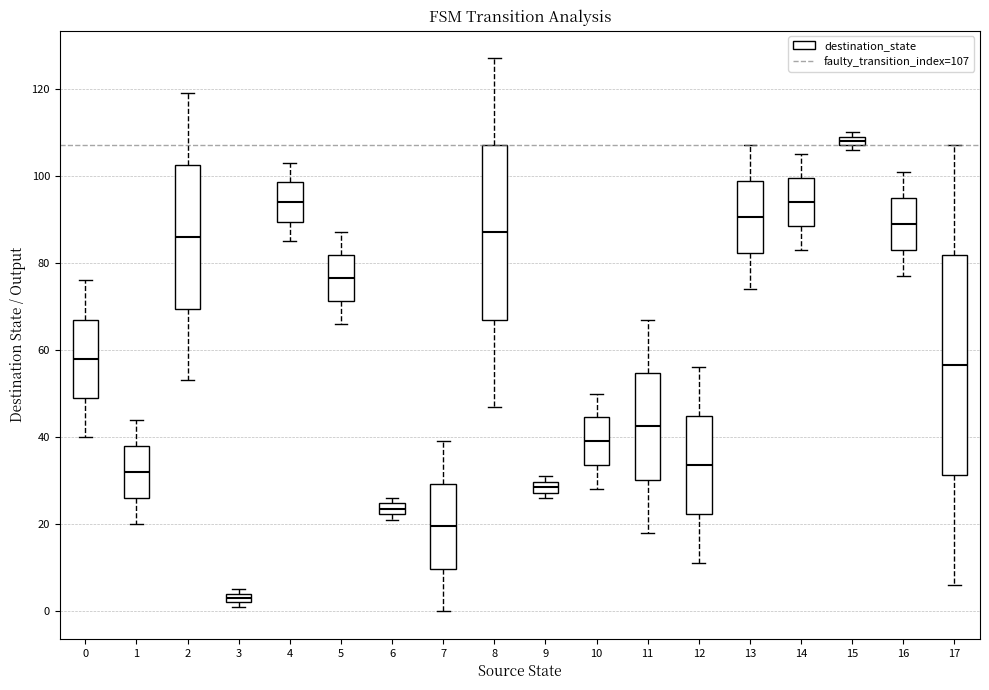

Which box's median line is the lowest?

3